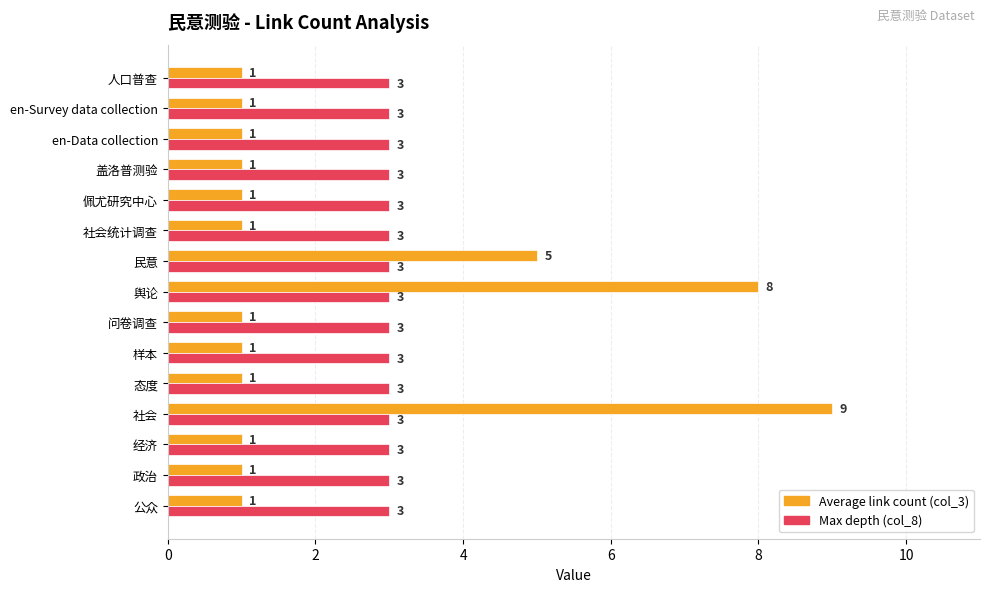

Between 政治 and 舆论, which series saw the biggest shift?

Average link count (col_3)